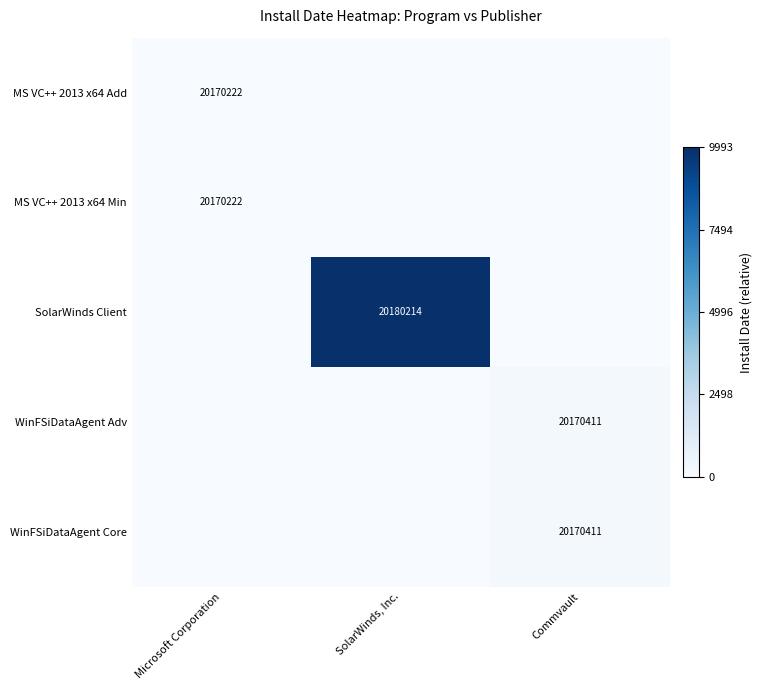

True or false: WinFSiDataAgent Core has a value of 20170411 at Commvault.

True